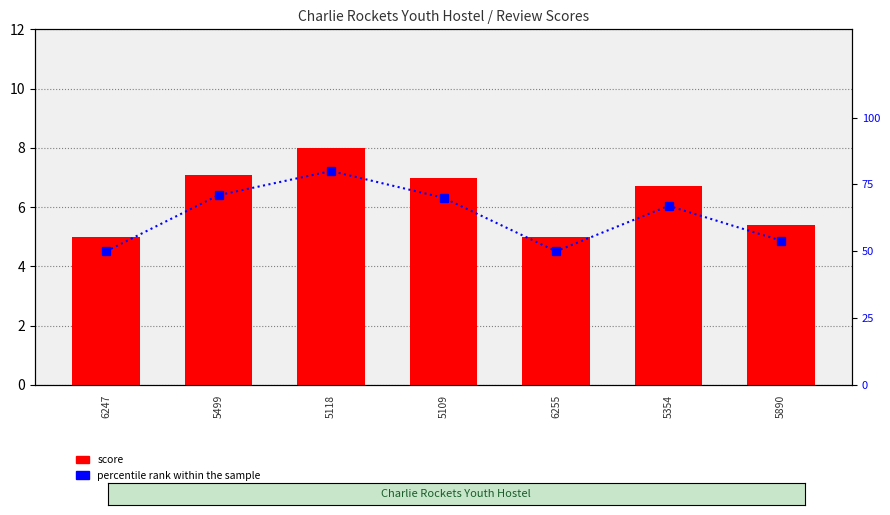

Rank the series at 5499 from lowest to highest value.

score, percentile rank within the sample